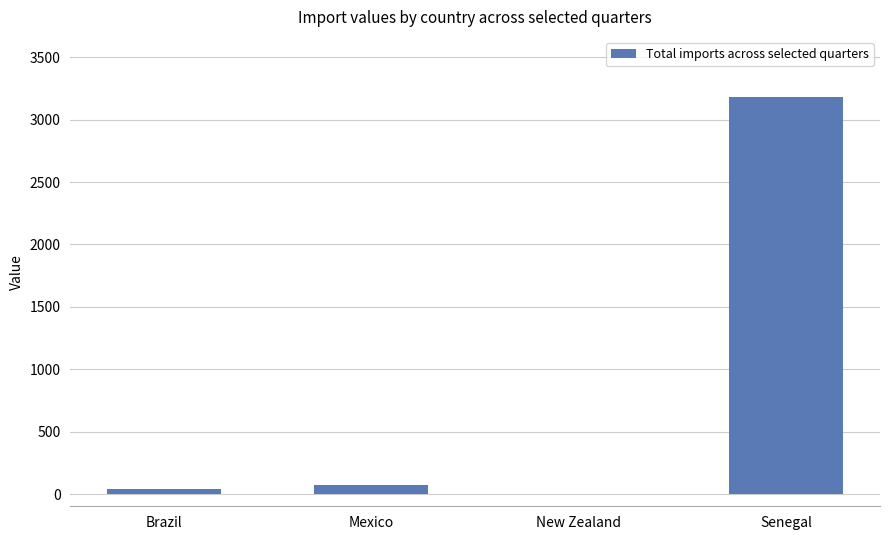

Which category has the highest value across all series?

Senegal